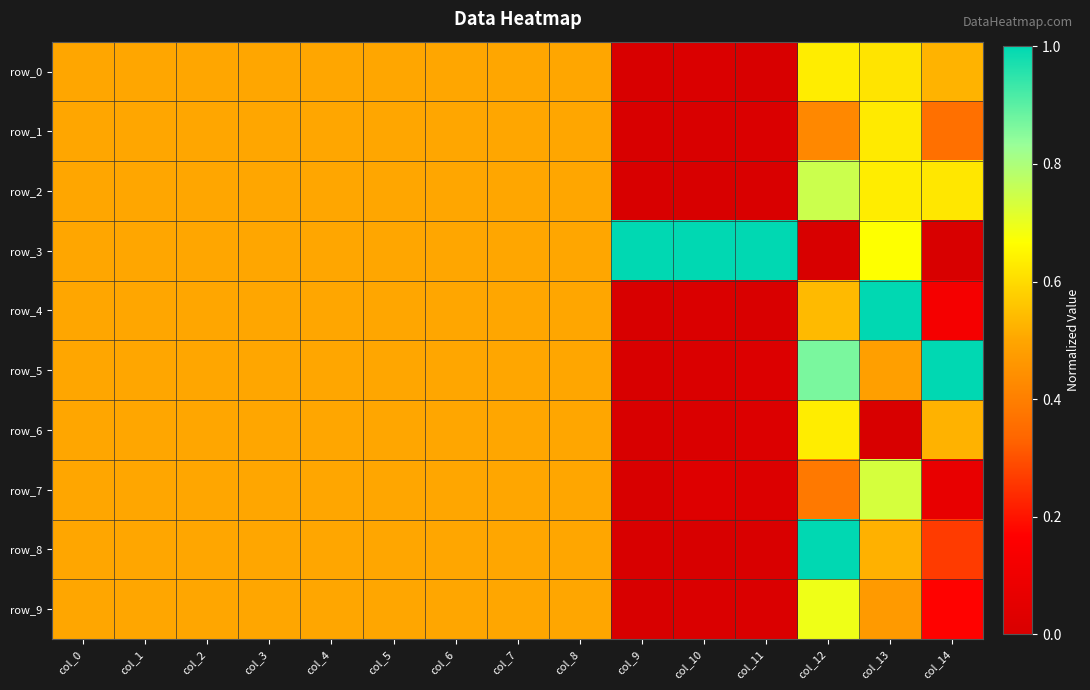

Reading right to left, transcribe all the data shown in this chart.

row_0: 0.5	0.6	0.6	0.0	0.0	0.0	0.5	0.5	0.5	0.5	0.5	0.5	0.5	0.5	0.5
row_1: 0.4	0.6	0.4	0.0	0.0	0.0	0.5	0.5	0.5	0.5	0.5	0.5	0.5	0.5	0.5
row_2: 0.6	0.6	0.8	0.0	0.0	0.0	0.5	0.5	0.5	0.5	0.5	0.5	0.5	0.5	0.5
row_3: 0.0	0.7	0.0	1.0	1.0	1.0	0.5	0.5	0.5	0.5	0.5	0.5	0.5	0.5	0.5
row_4: 0.1	1.0	0.5	0.0	0.0	0.0	0.5	0.5	0.5	0.5	0.5	0.5	0.5	0.5	0.5
row_5: 1.0	0.5	0.9	0.0	0.0	0.0	0.5	0.5	0.5	0.5	0.5	0.5	0.5	0.5	0.5
row_6: 0.5	0.0	0.6	0.0	0.0	0.0	0.5	0.5	0.5	0.5	0.5	0.5	0.5	0.5	0.5
row_7: 0.1	0.7	0.4	0.0	0.0	0.0	0.5	0.5	0.5	0.5	0.5	0.5	0.5	0.5	0.5
row_8: 0.3	0.5	1.0	0.0	0.0	0.0	0.5	0.5	0.5	0.5	0.5	0.5	0.5	0.5	0.5
row_9: 0.2	0.5	0.7	0.0	0.0	0.0	0.5	0.5	0.5	0.5	0.5	0.5	0.5	0.5	0.5